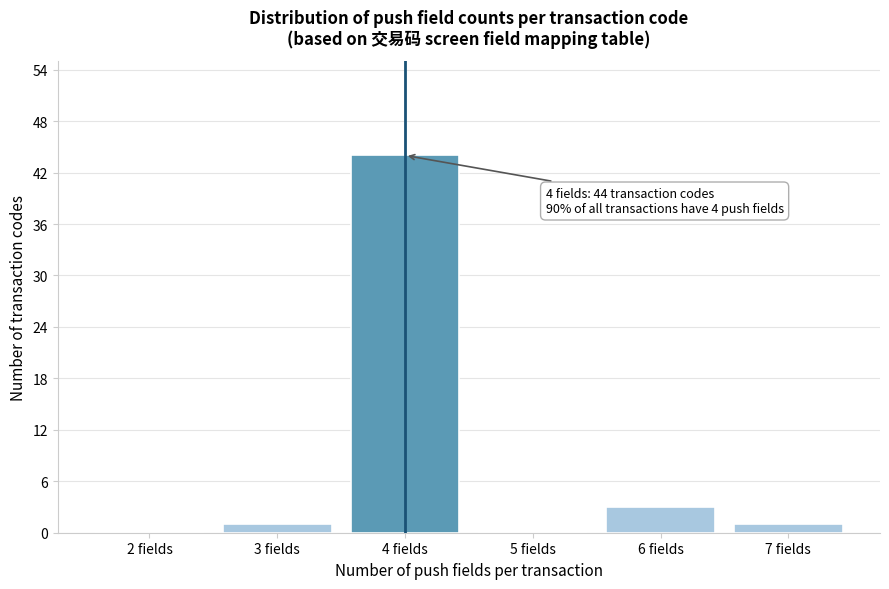

Reading left to right, extract all data points from this chart.

2 fields=0	3 fields=1	4 fields=44	5 fields=0	6 fields=3	7 fields=1